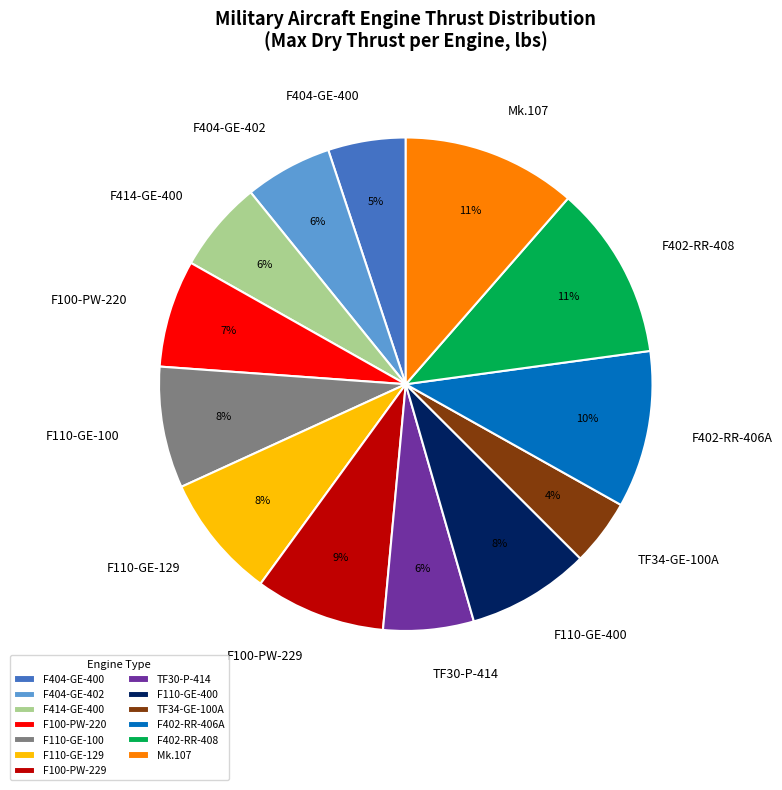

Between F110-GE-100 and F402-RR-406A, which is larger?

F402-RR-406A